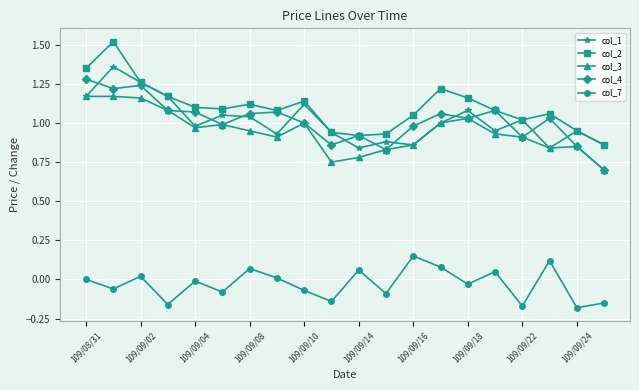

True or false: col_7 and col_4 intersect in this chart.

False